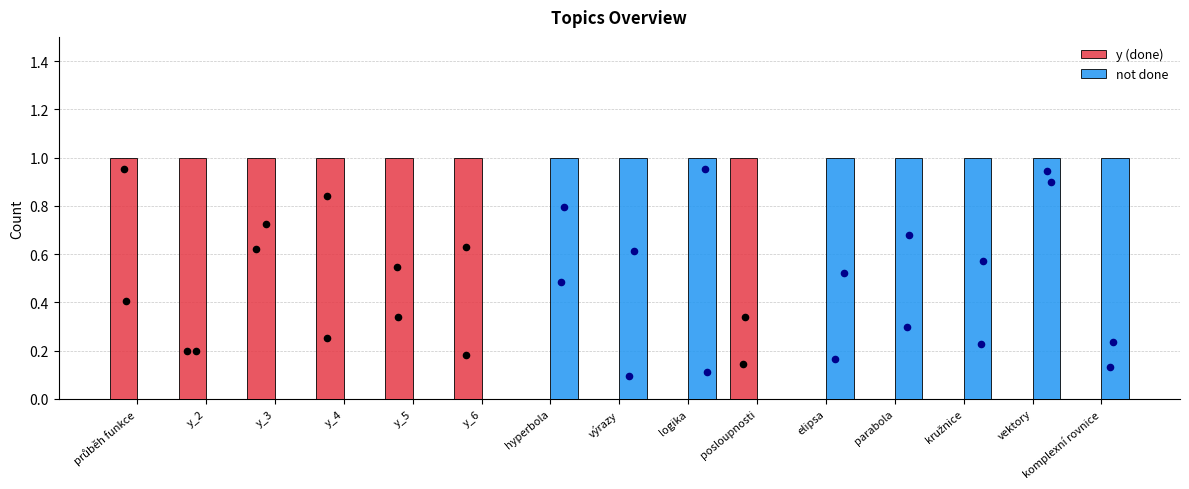

What is the total value across all series at y_5?

1